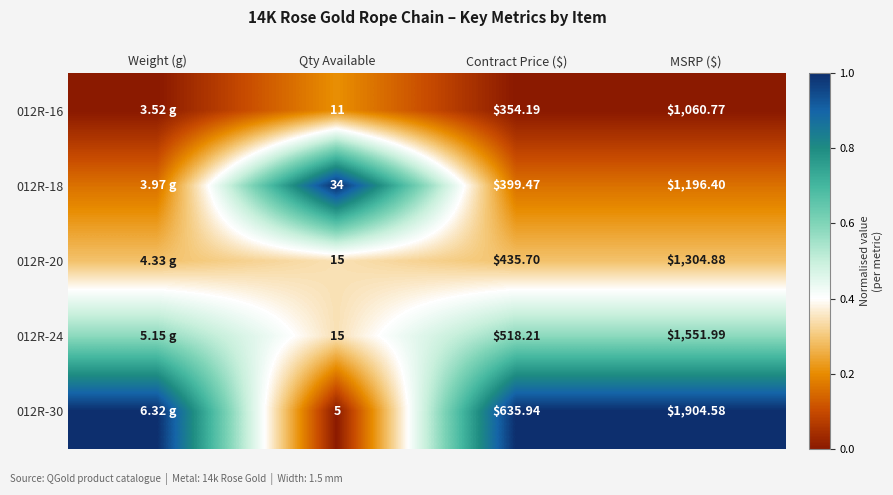

What is the total value across all series at Qty Available?

80.0